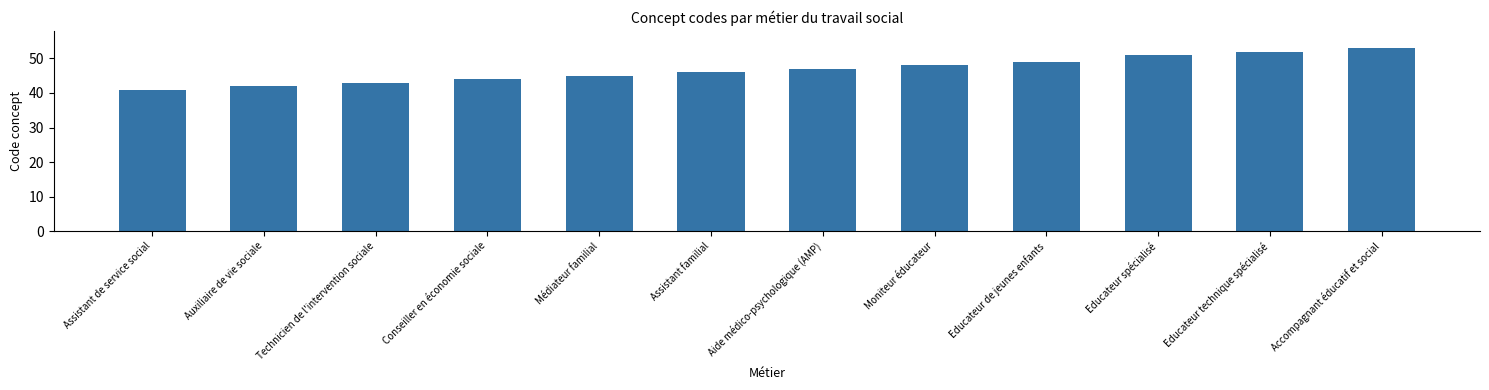

How many data points are less than 47?

6